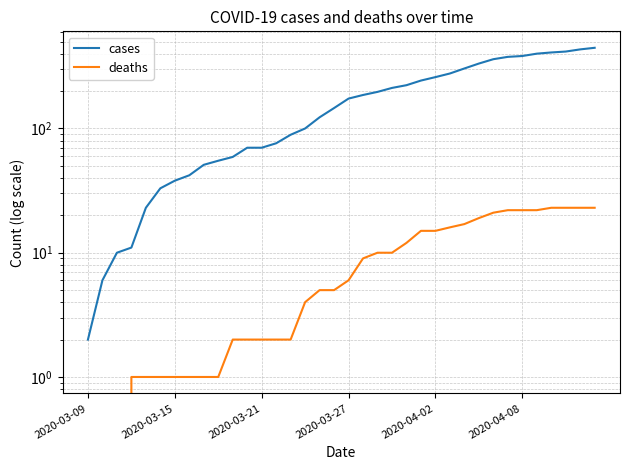

What is the difference between the second highest and minimum values in the cases series?

431